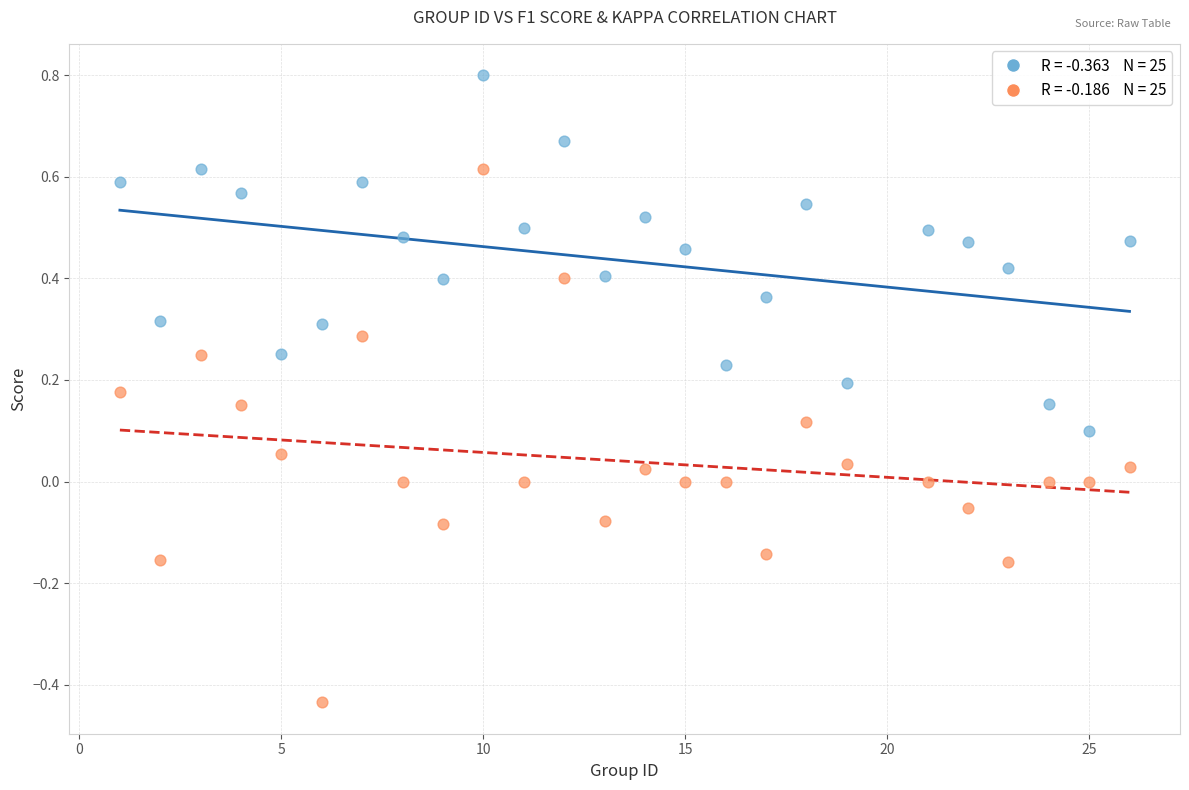

Across all data points, what is the range of Y values (max minus min)?

1.2